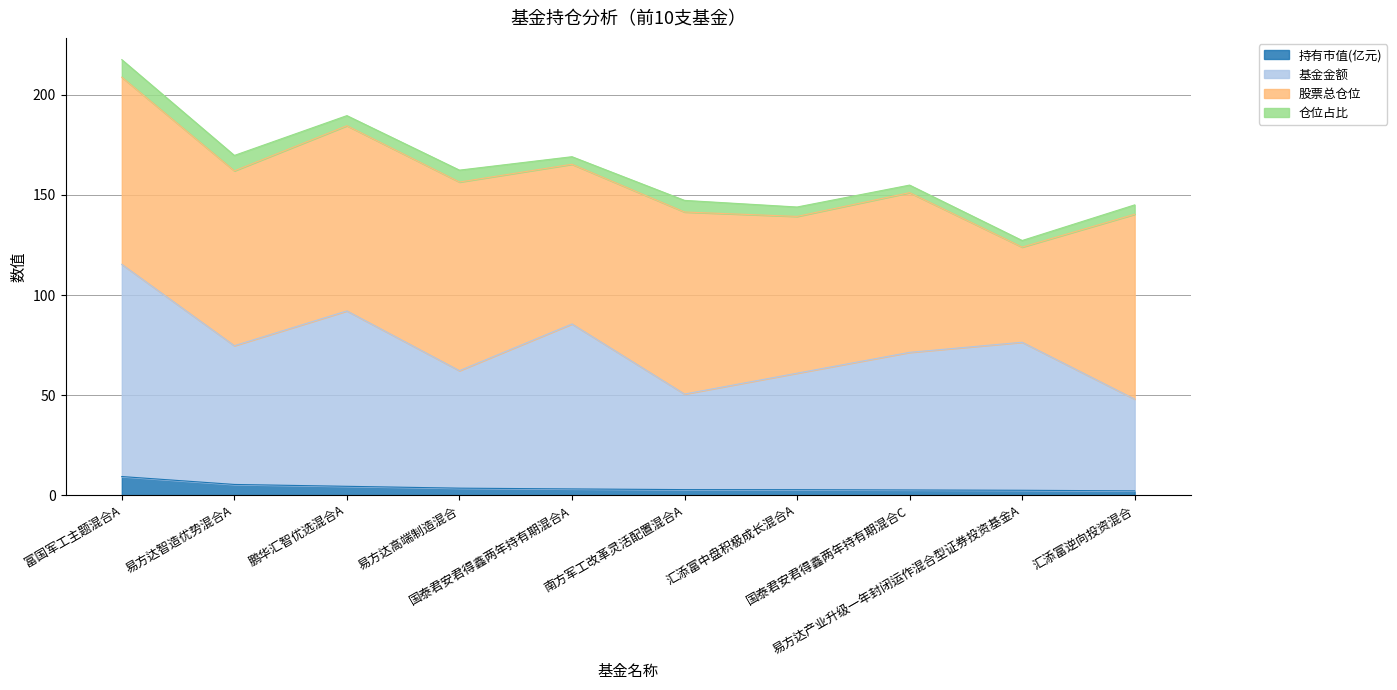

True or false: 基金金额 and 持有市值(亿元) cross at least once.

False